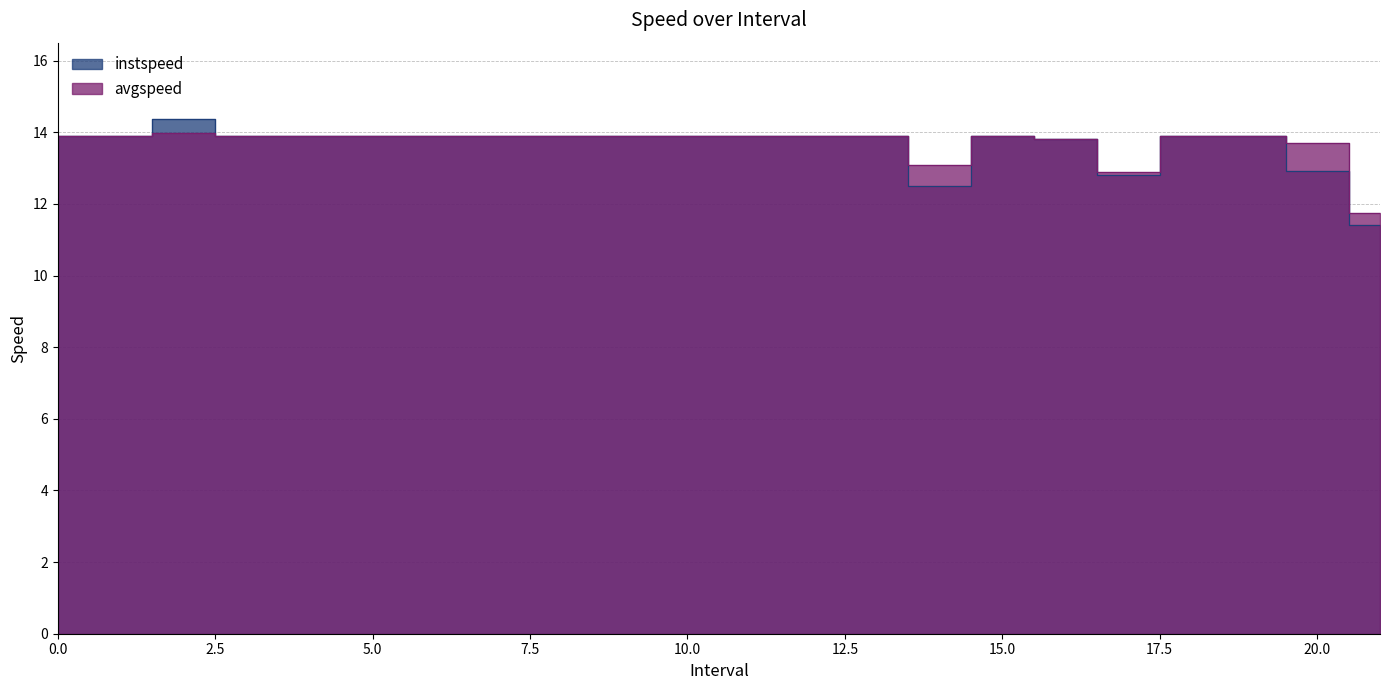

At which category does the chart reach its peak across all series?

2.0